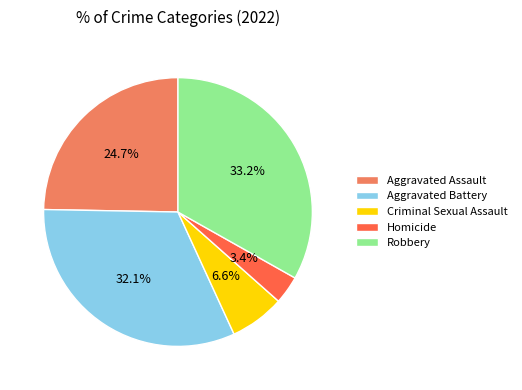

Which category has the smallest portion of the pie?

Homicide